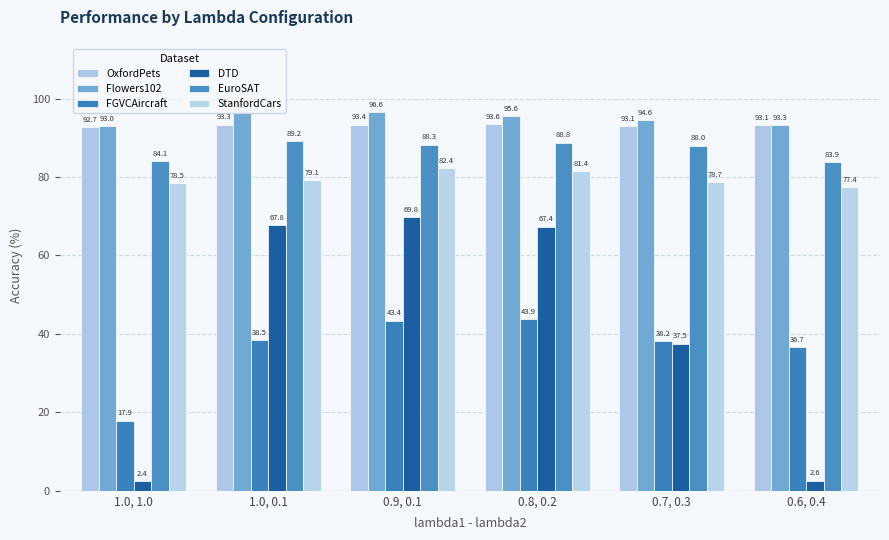

How many bars are there in total?

36